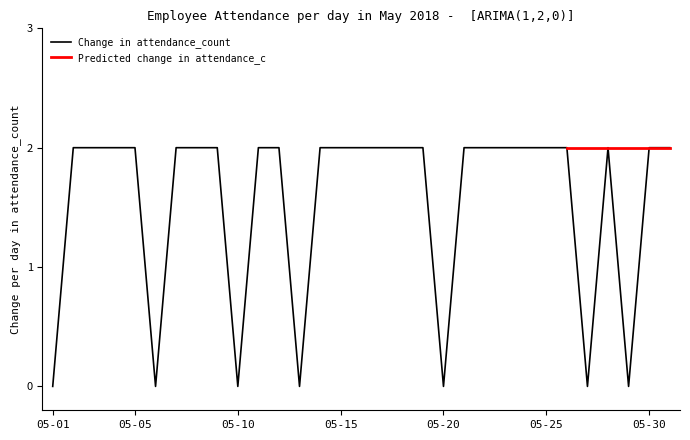

Rank the categories by value from lowest to highest.

2018-05-01, 2018-05-06, 2018-05-10, 2018-05-13, 2018-05-20, 2018-05-27, 2018-05-29, 2018-05-02, 2018-05-03, 2018-05-04, 2018-05-05, 2018-05-07, 2018-05-08, 2018-05-09, 2018-05-11, 2018-05-12, 2018-05-14, 2018-05-15, 2018-05-16, 2018-05-17, 2018-05-18, 2018-05-19, 2018-05-21, 2018-05-22, 2018-05-23, 2018-05-24, 2018-05-25, 2018-05-26, 2018-05-28, 2018-05-30, 2018-05-31